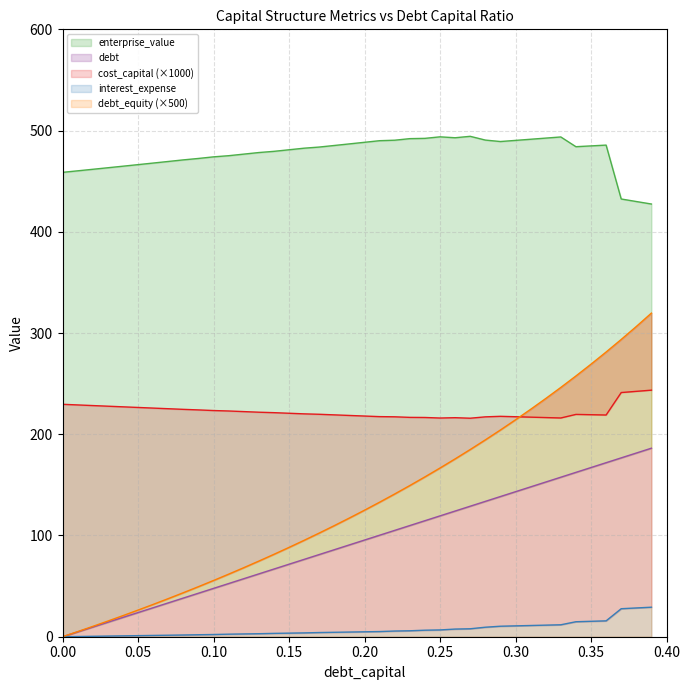

True or false: debt_capital and debt intersect in this chart.

False